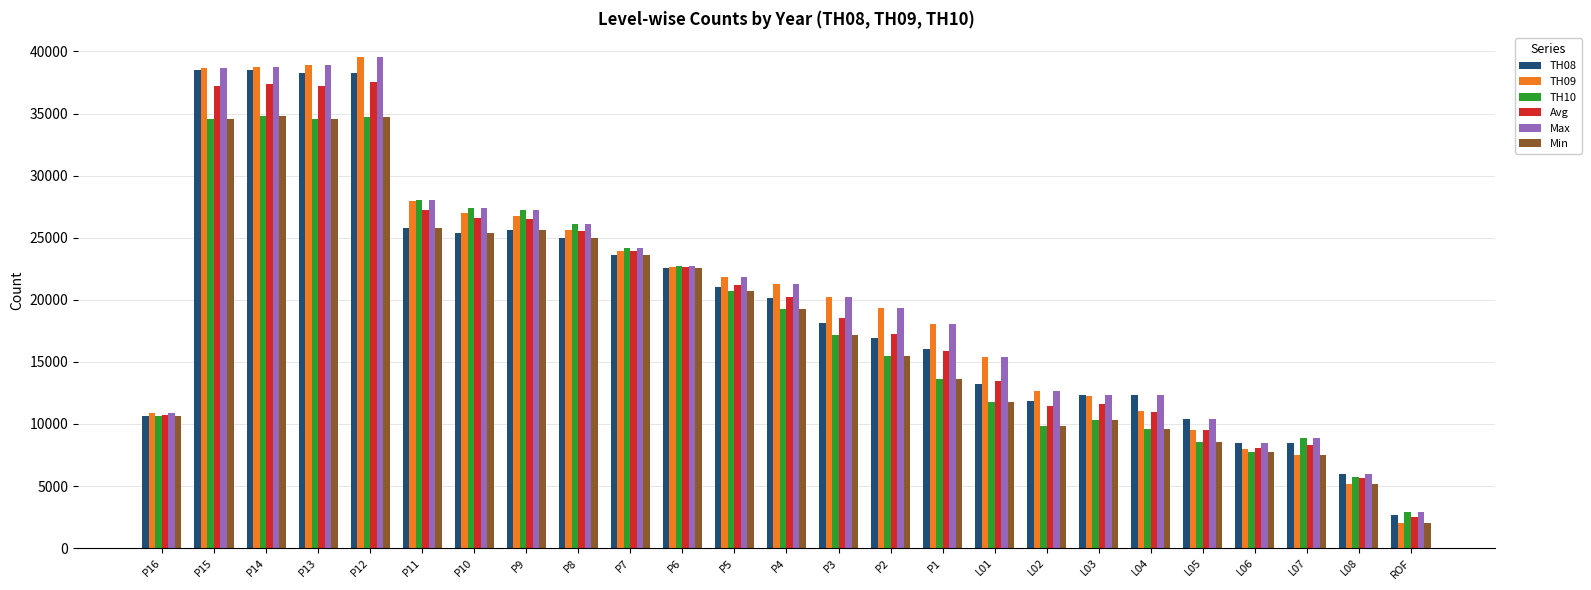

Is it true that TH10 equals 9897.6 at L08?

False